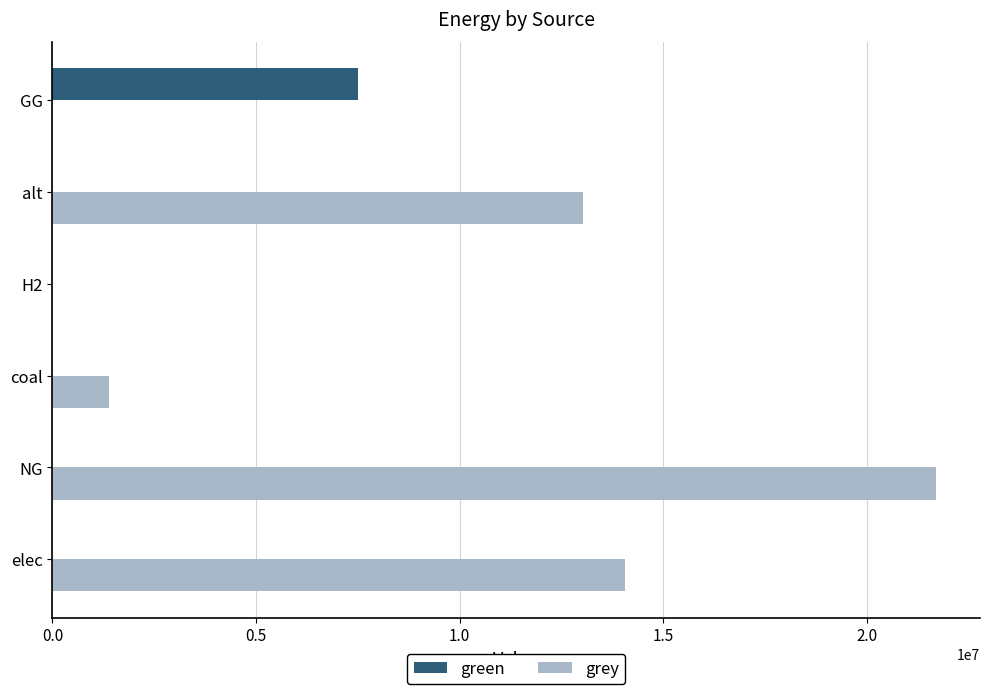

Is the value of green at elec greater than the value of grey at elec?

No